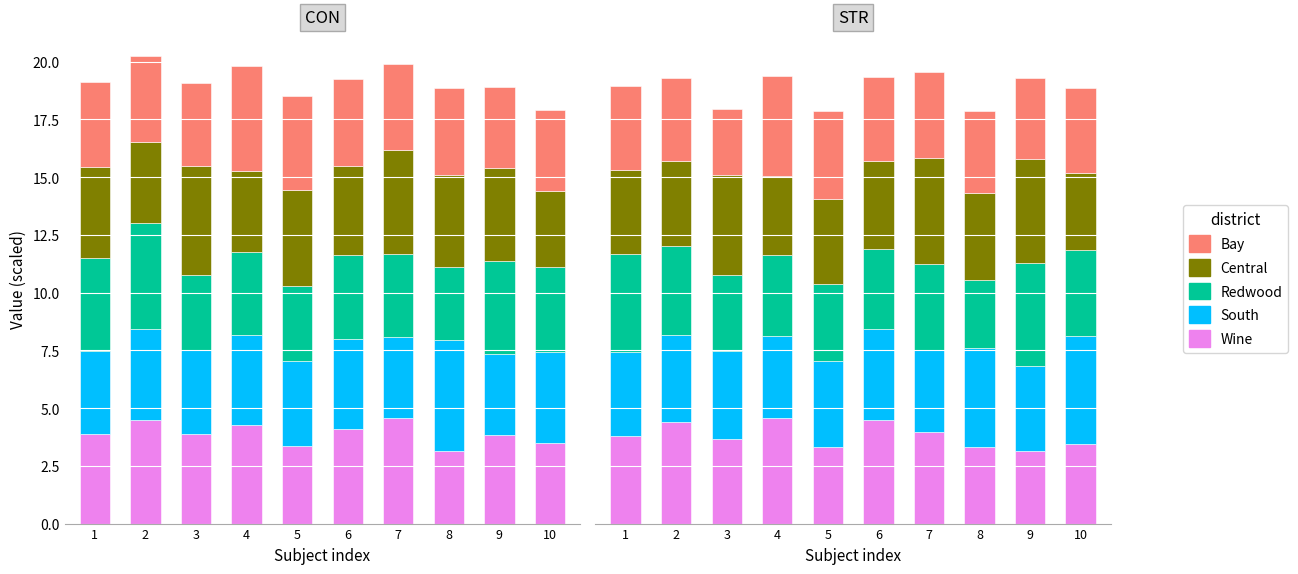

The value of Redwood at 4 is 5.4. True or false?

False